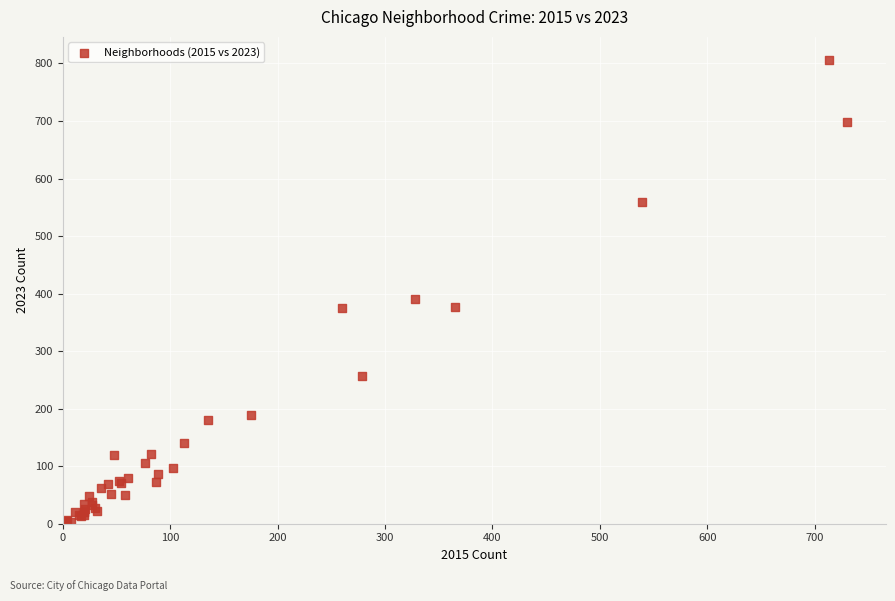

What Y value in the scatter plot is closest to 404?

391